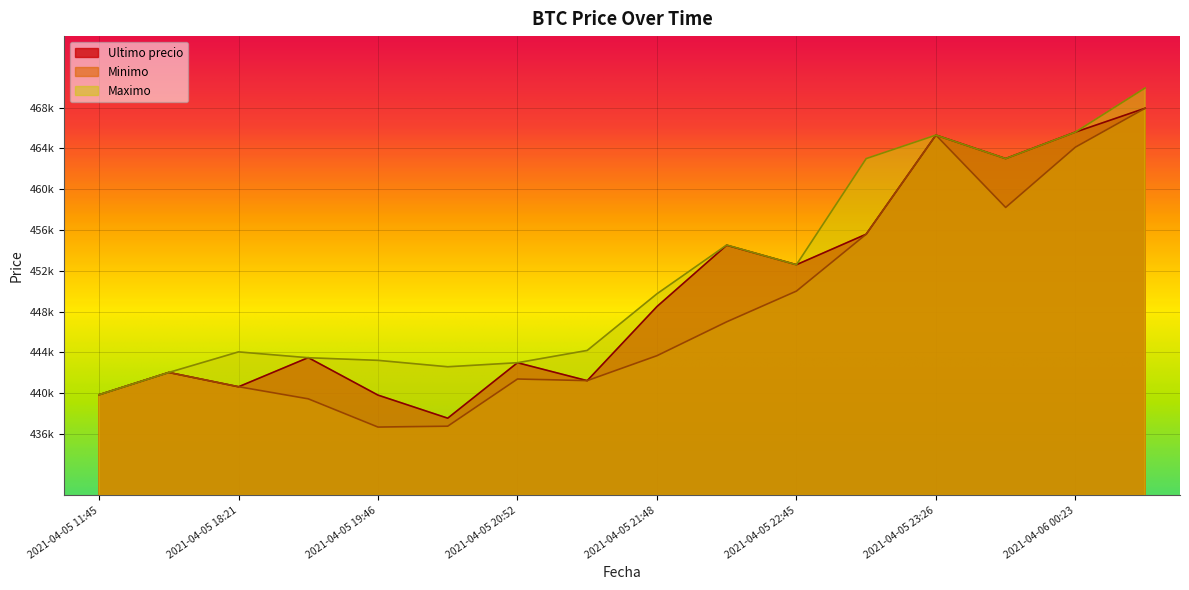

Which series has the largest total across all categories?

Maximo